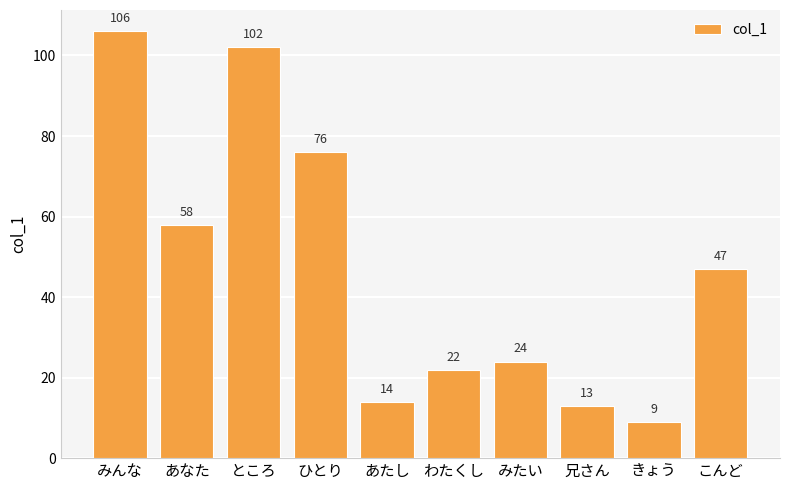

Where does the data first go above 47?

みんな